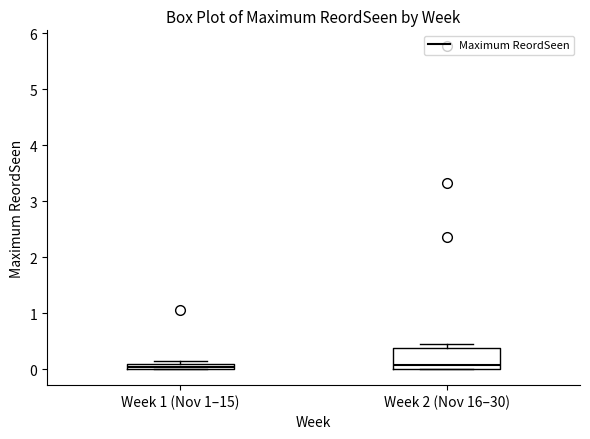

Comparing the boxes themselves (not the whiskers), which one is the tallest?

Week 2 (Nov 16–30)